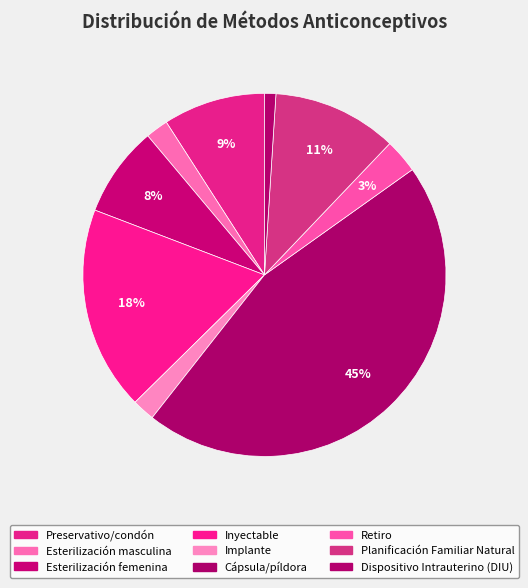

What is the largest slice in the pie chart?

Cápsula/píldora